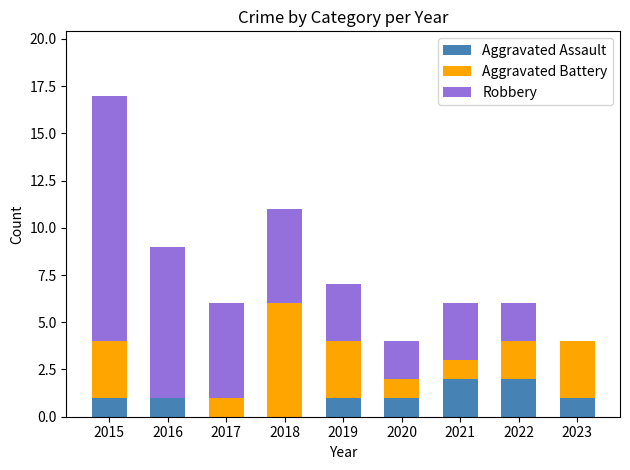

What is the total value across all series at 2022?

6